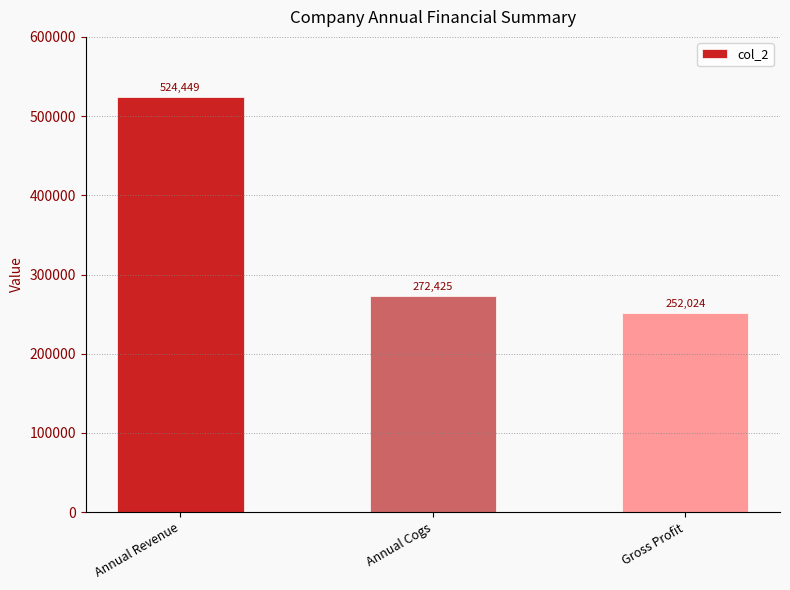

How many bars are there in total?

3